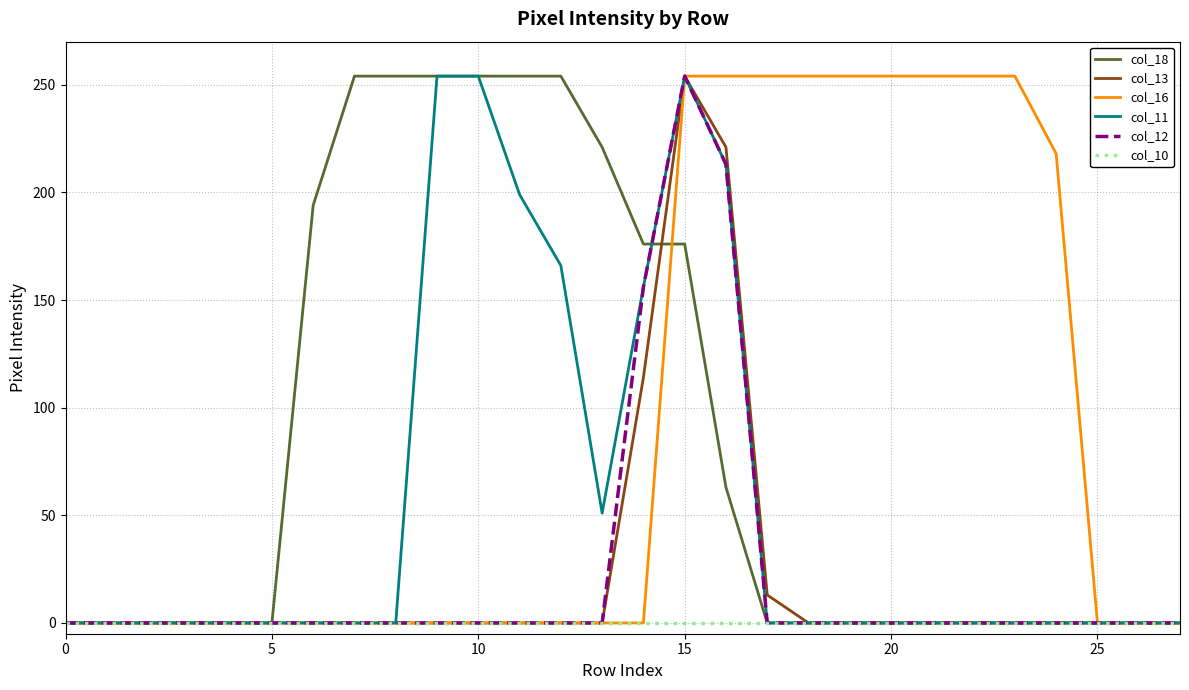

How many lines are shown in the chart?

6